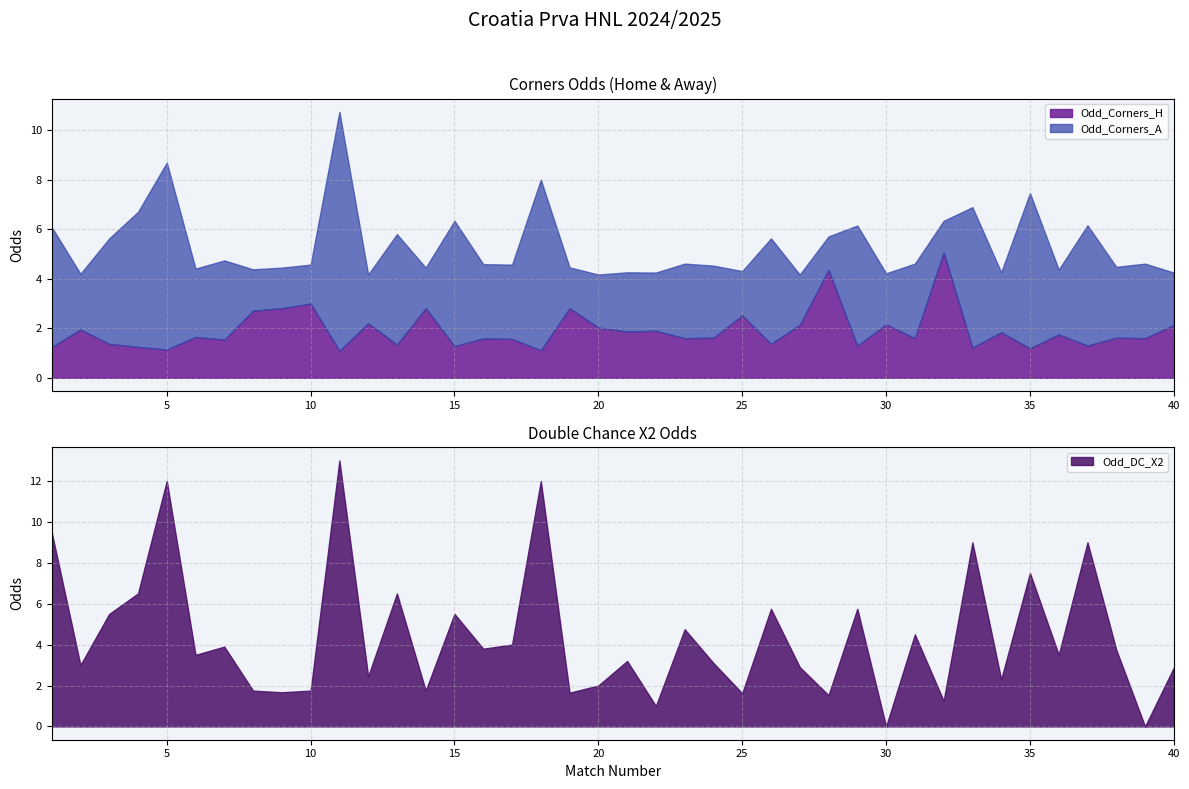

The Odd_Corners_H series shows 2.1 at 40. True or false?

True